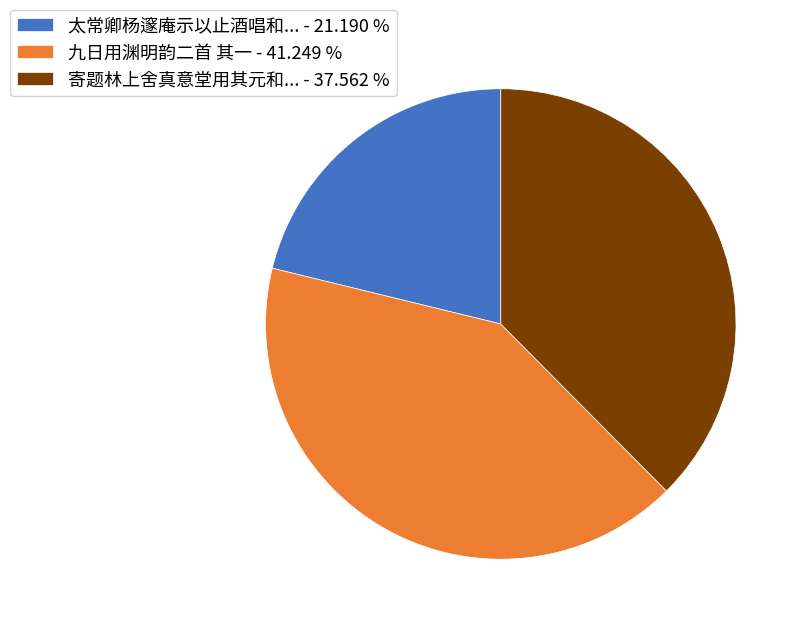

Which slice is the smallest?

太常卿杨邃庵示以止酒唱和... - 21.190 %